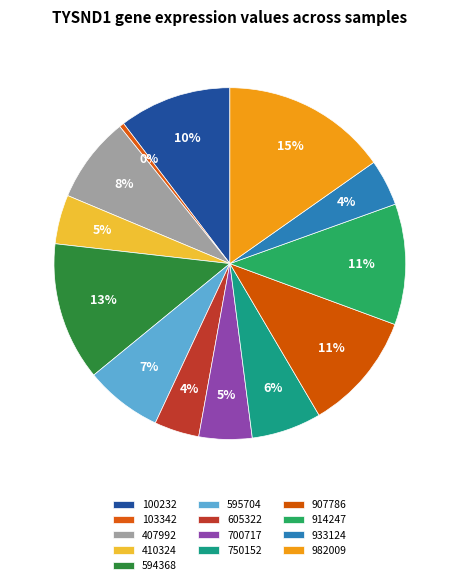

How many segments does this pie chart have?

13